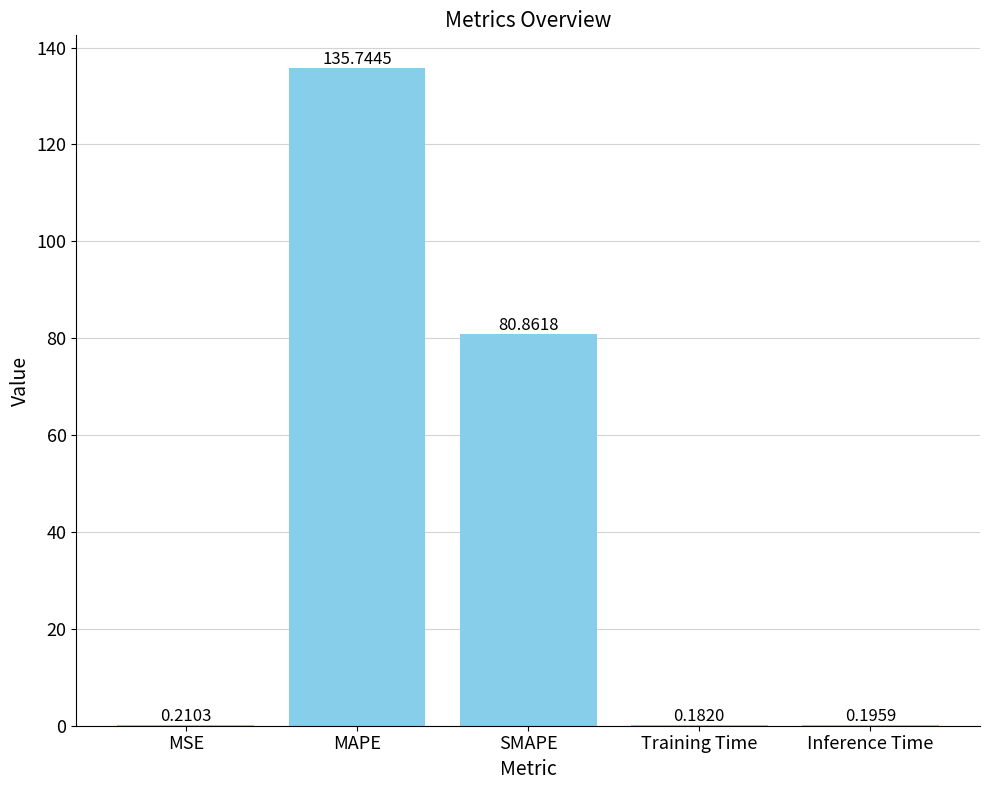

What is the sum of the values at SMAPE and MSE?

81.1